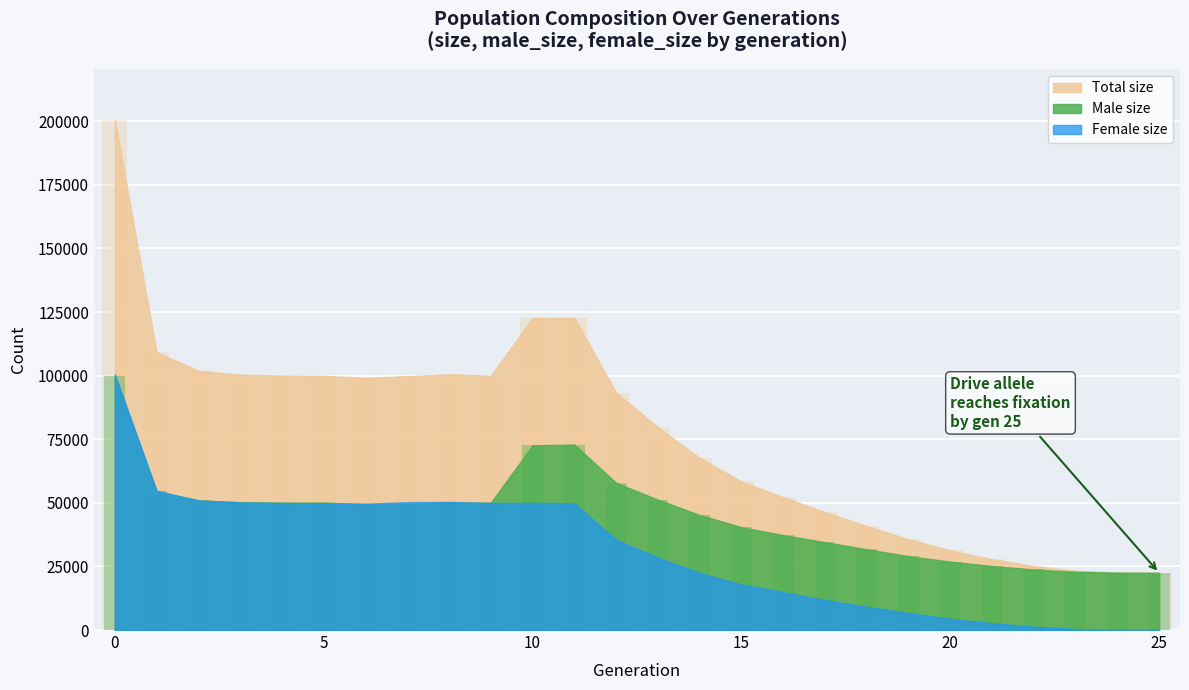

What is the difference between the second highest and minimum values in the size series?

100197